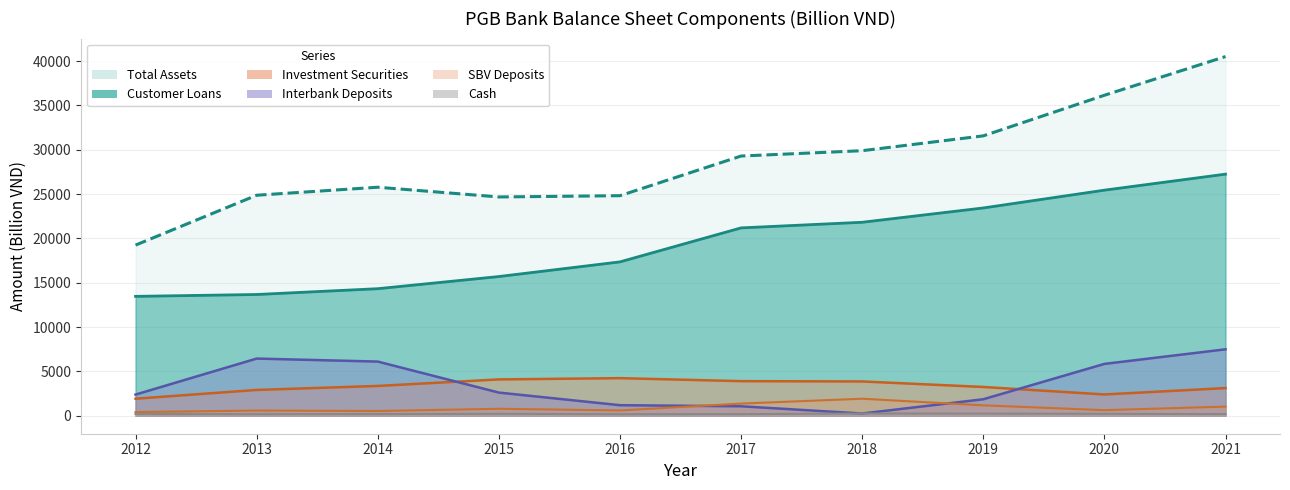

Which category has the highest value in the SBV Deposits series?

2018